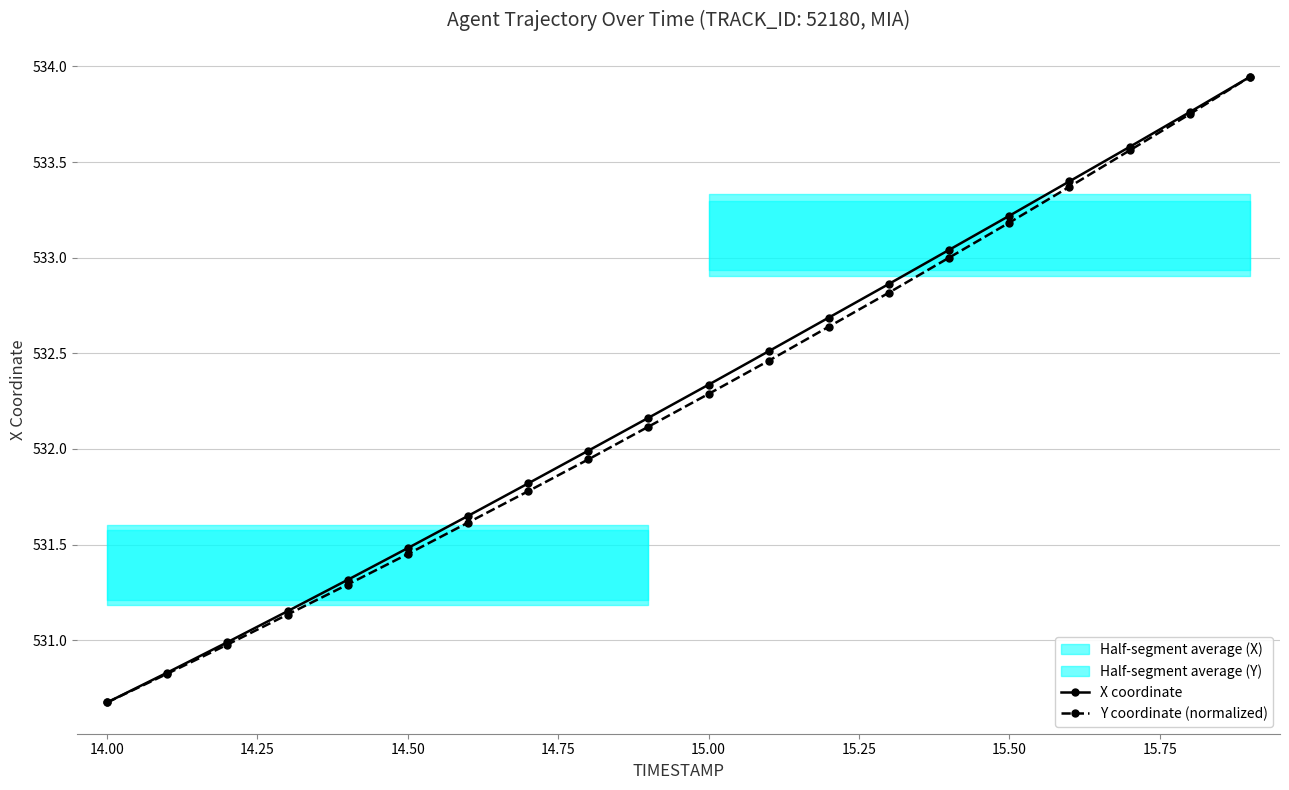

Reading left to right, transcribe all the data shown in this chart.

X coordinate: 530.7	530.8	531.0	531.2	531.3	531.5	531.6	531.8	532.0	532.2	532.3	532.5	532.7	532.9	533.0	533.2	533.4	533.6	533.8	533.9
Y coordinate (normalized): 530.7	530.8	531.0	531.1	531.3	531.5	531.6	531.8	531.9	532.1	532.3	532.5	532.6	532.8	533.0	533.2	533.4	533.6	533.8	533.9